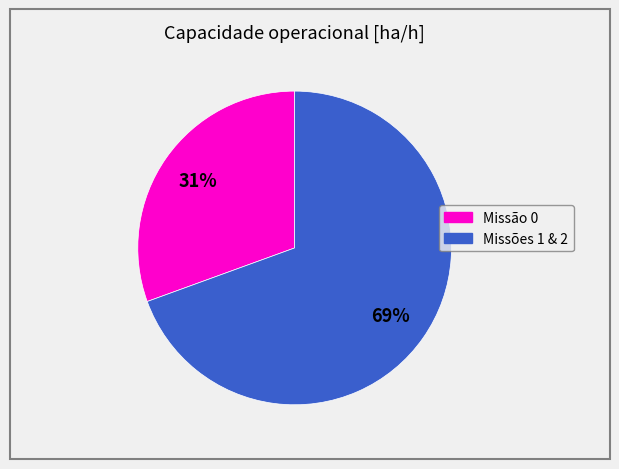

How many segments does this pie chart have?

2